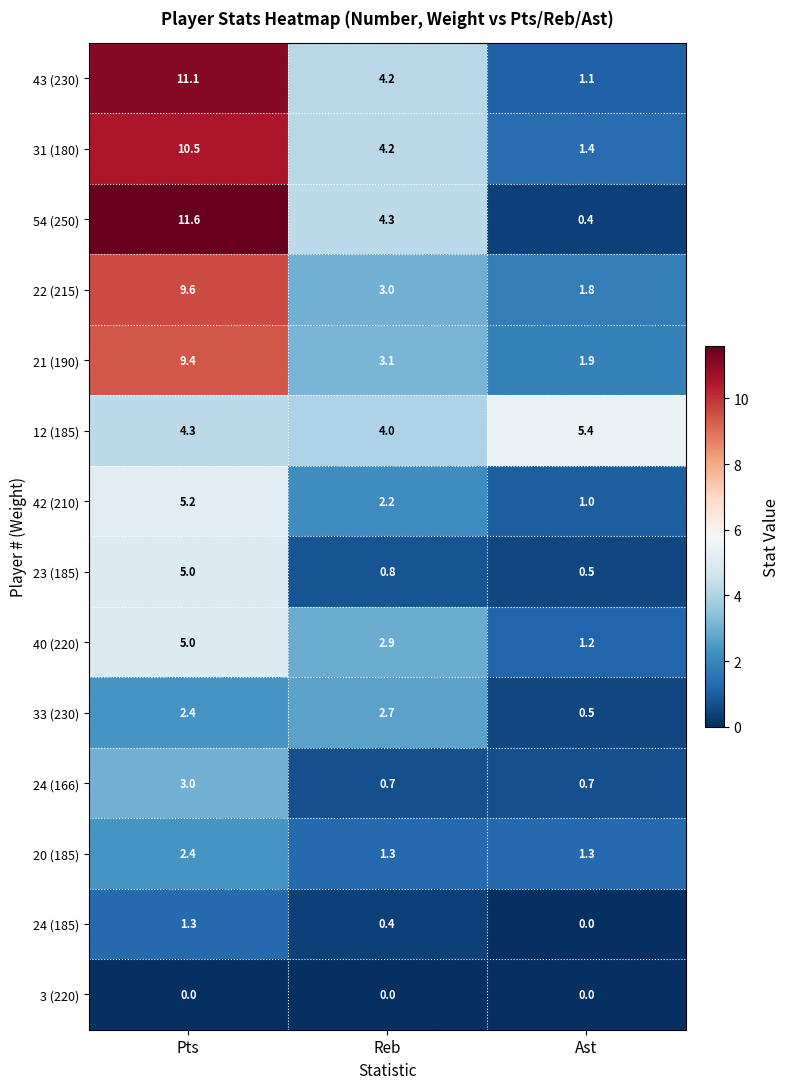

What is the lowest value of the 40 (220) series?

1.2